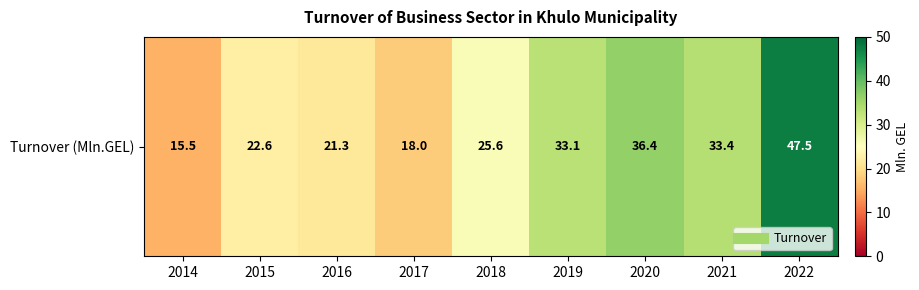

True or false: the data shows 14.3 at 2016.

False